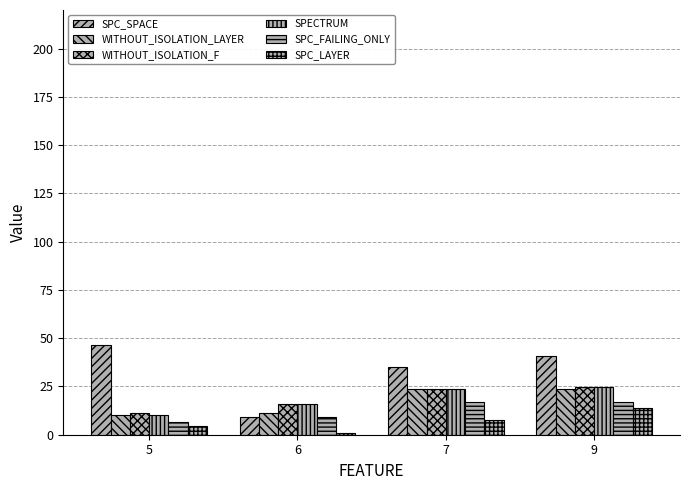

What is the sum of all WITHOUT_ISOLATION_F values?

75.3